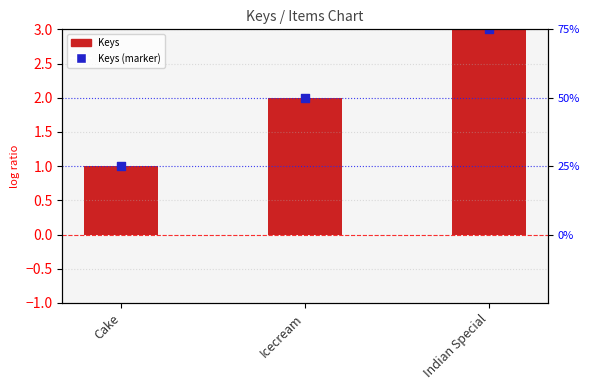

What is the total value across all series at Icecream?

4